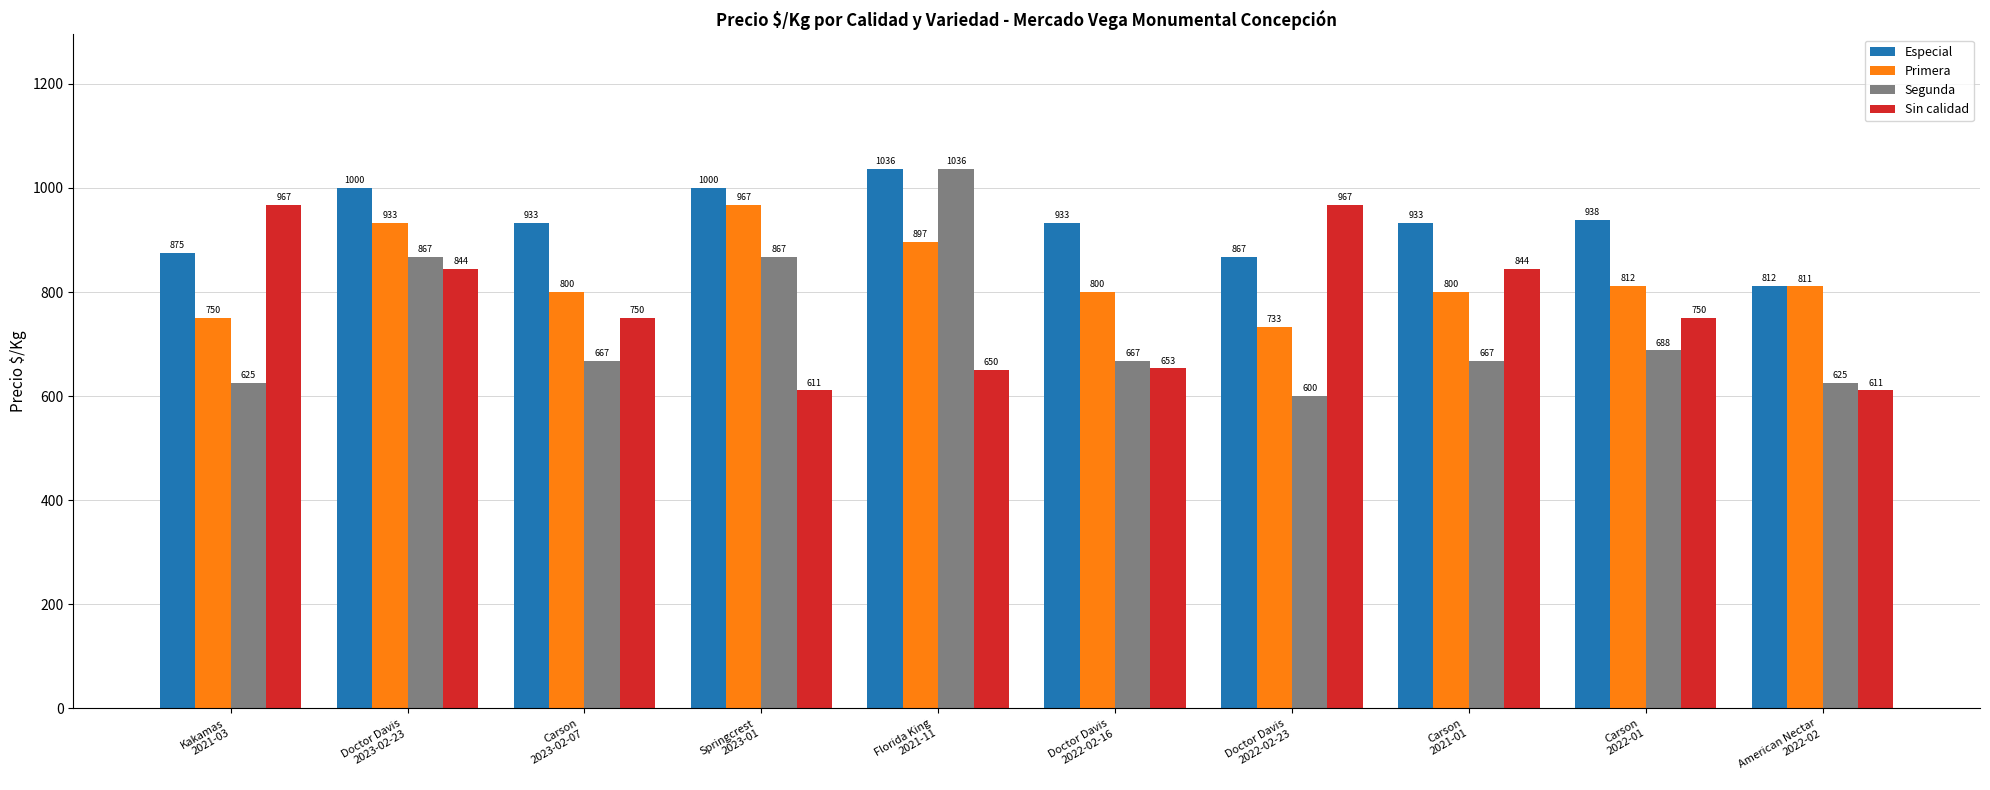

Which label corresponds to the smallest value in the chart?

Doctor Davis
2022-02-23